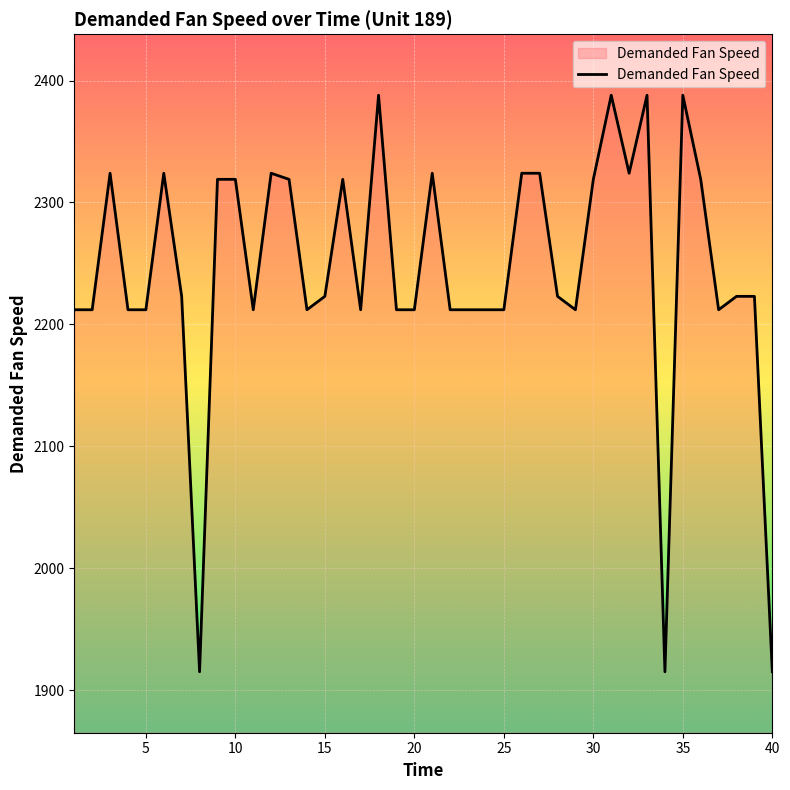

What is the maximum value shown in the chart?

2388